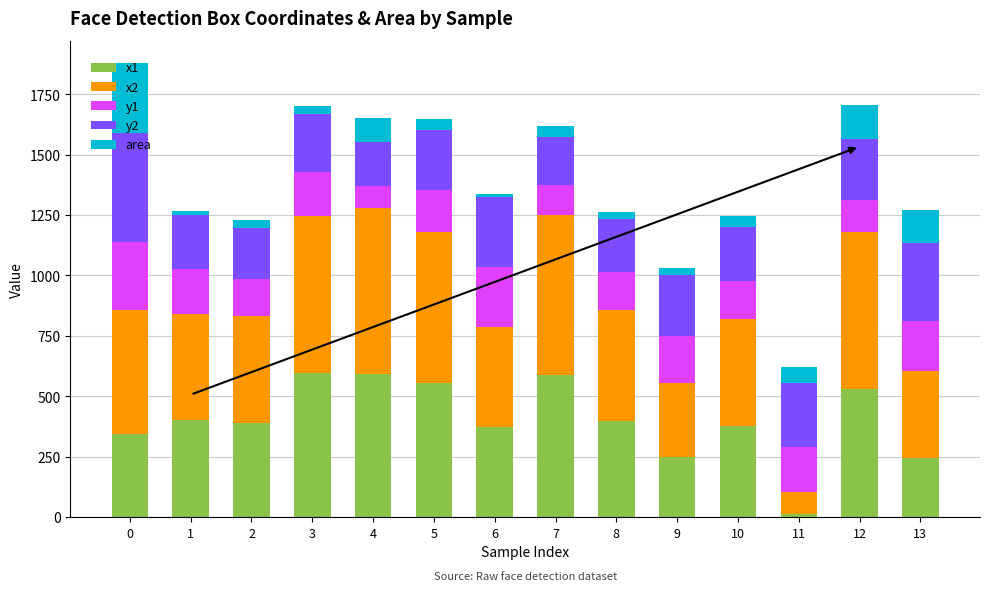

What is the difference between the maximum and second lowest values in the y2 series?

254.0